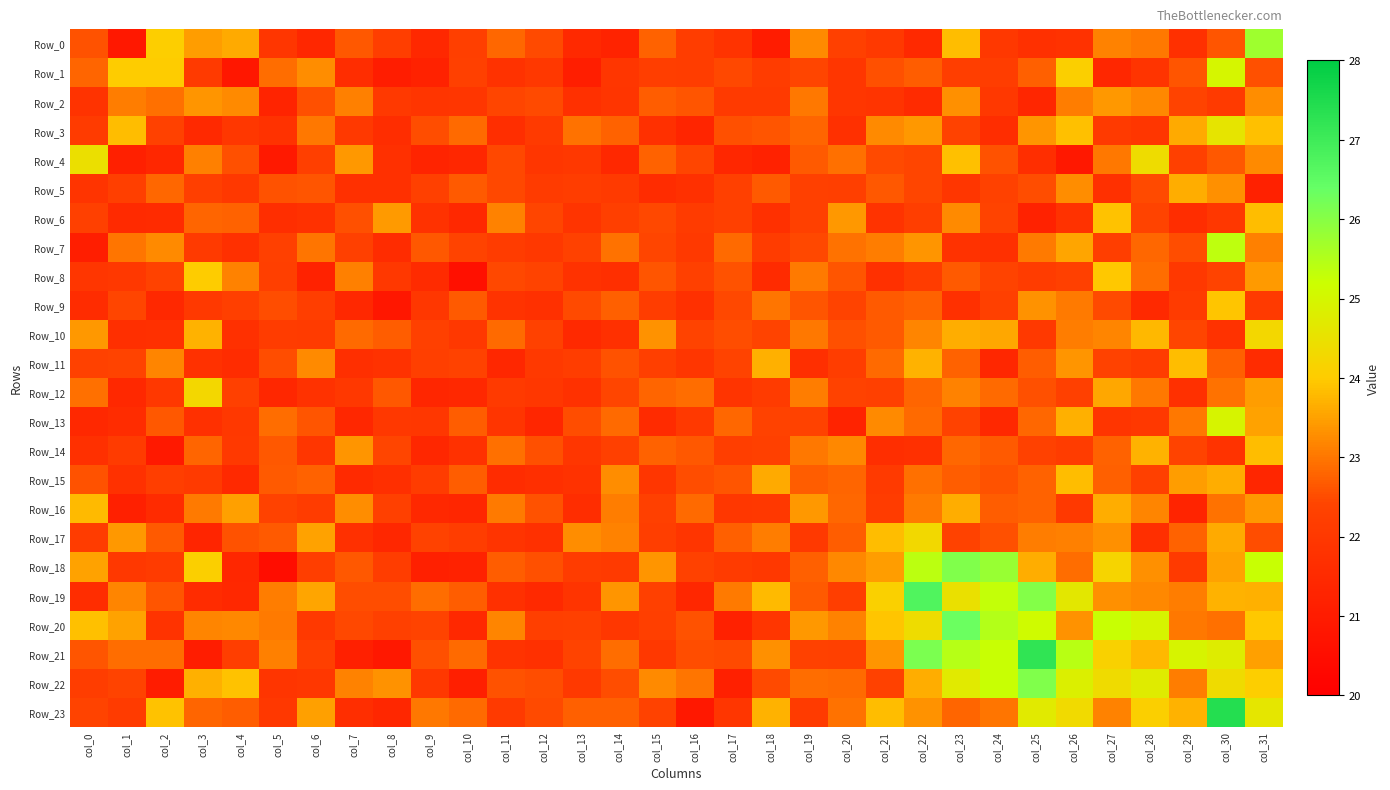

Between col_0 and col_16, which is larger?

col_0